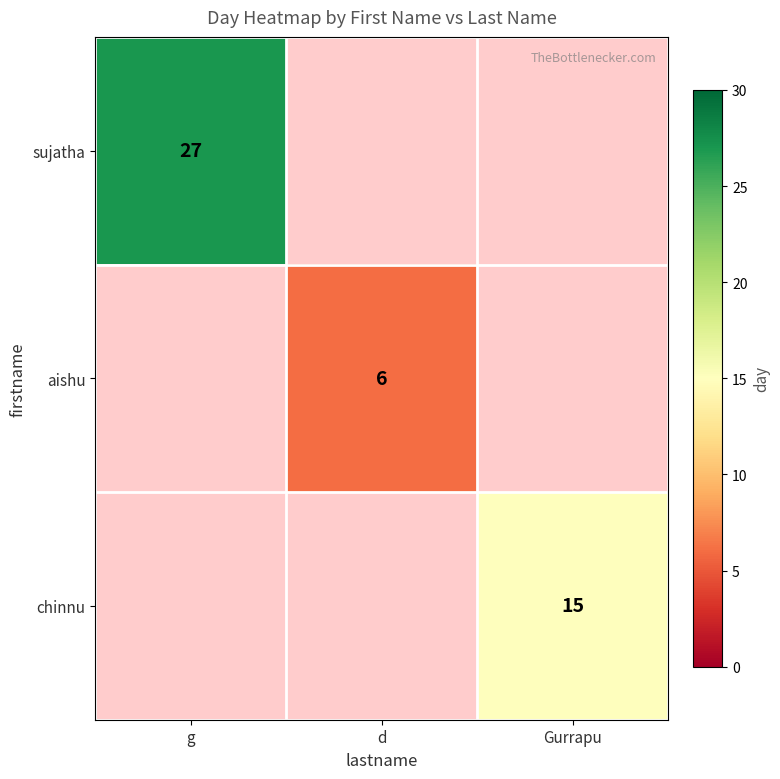

Is it true that sujatha equals 27 at g?

True